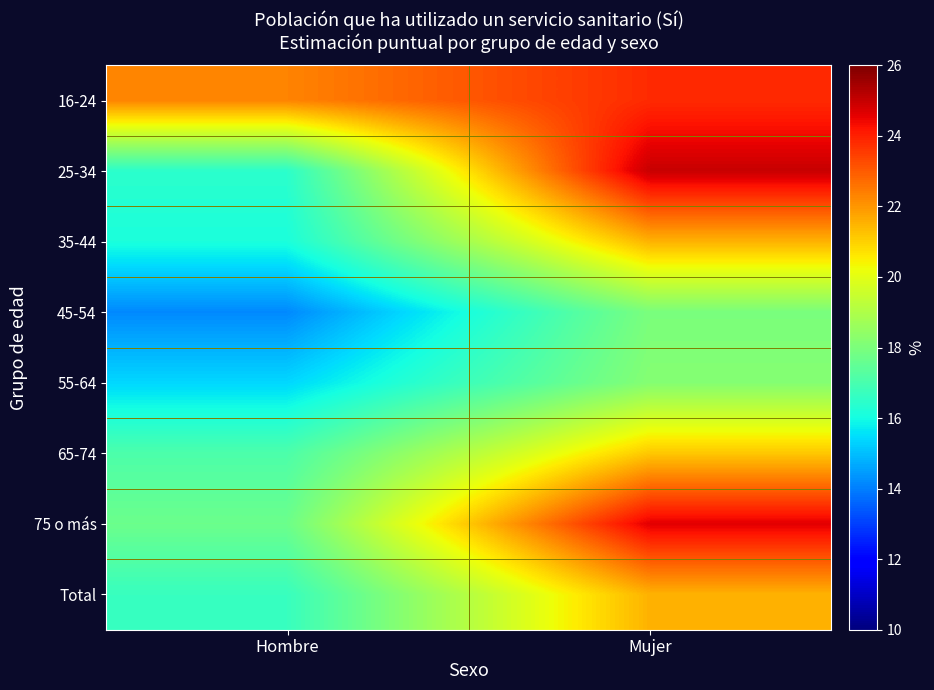

At Mujer, list the series in order from largest to smallest.

25-34, 75 o más, 16-24, 35-44, Total, 65-74, 55-64, 45-54